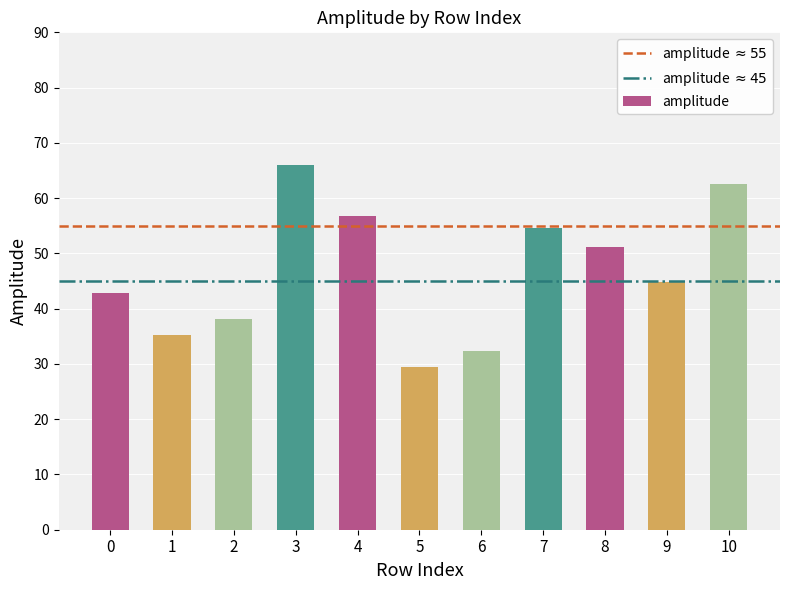

Rank the categories by value from highest to lowest.

3, 10, 4, 7, 8, 9, 0, 2, 1, 6, 5